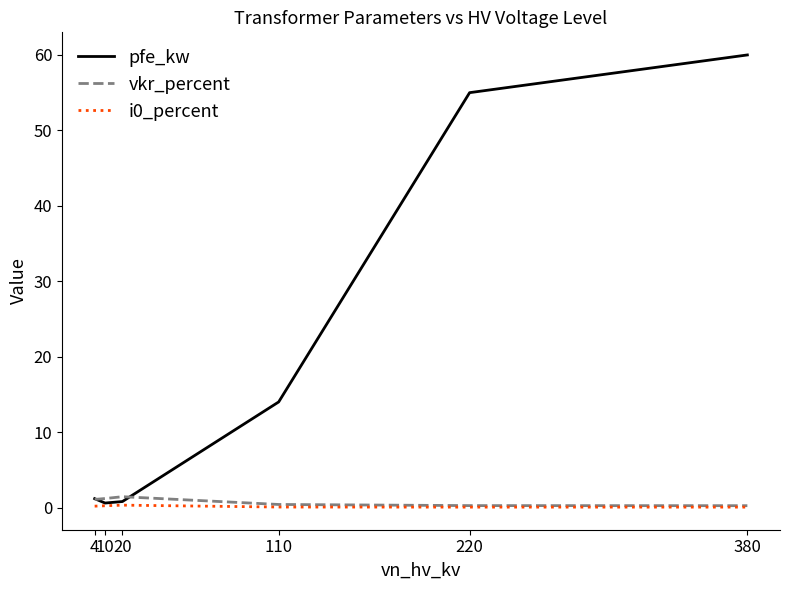

What is the sum of all vkr_percent values?

4.6